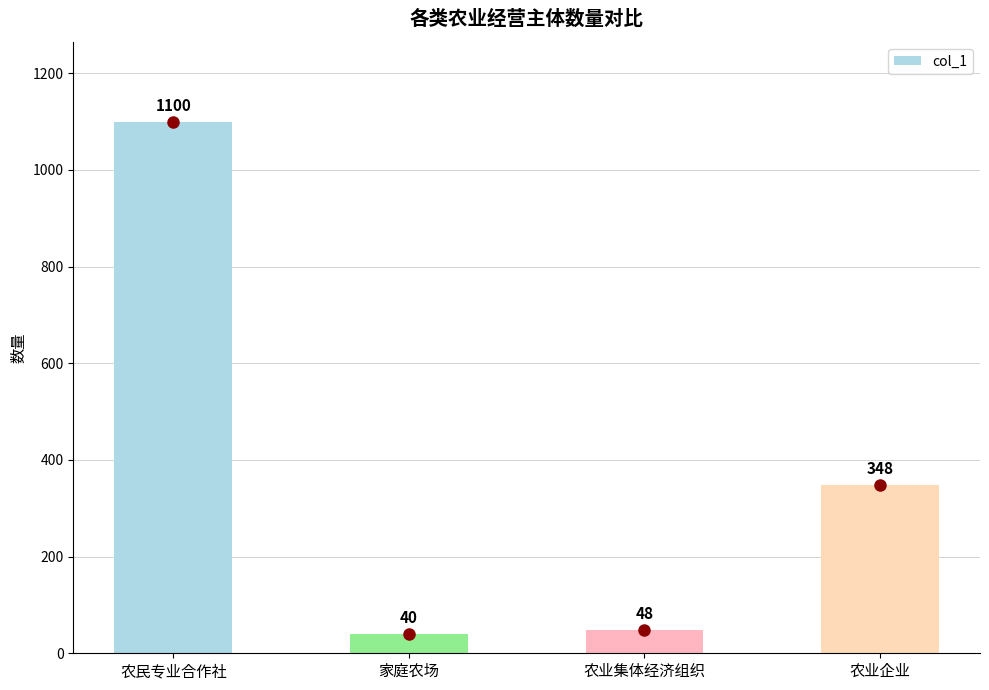

Reading left to right, extract all data points from this chart.

1100	40	48	348